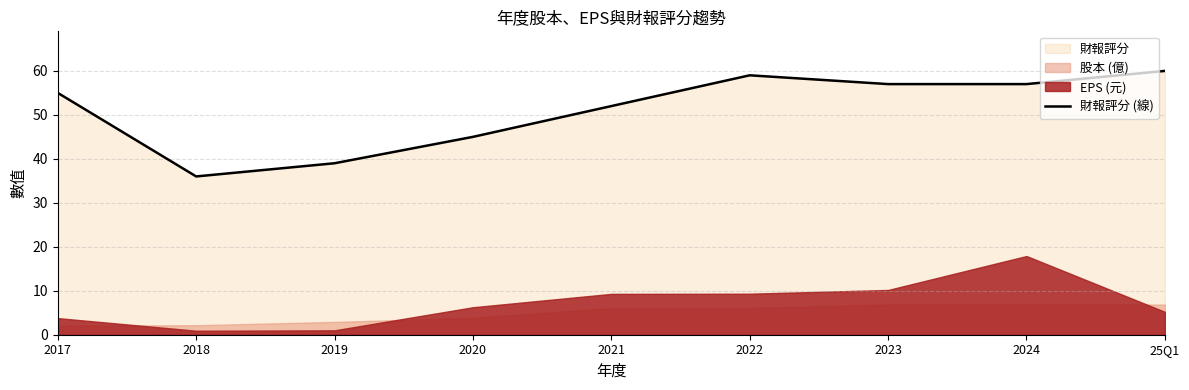

Does the chart have visible grid lines?

Yes